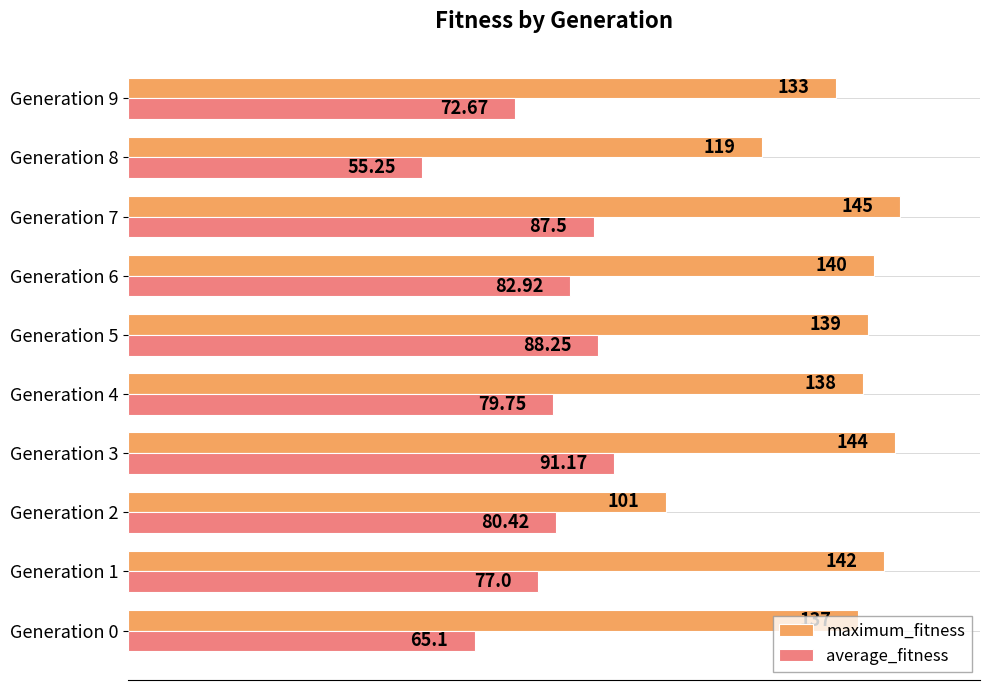

List the series in order of their peak value, lowest first.

average_fitness, maximum_fitness